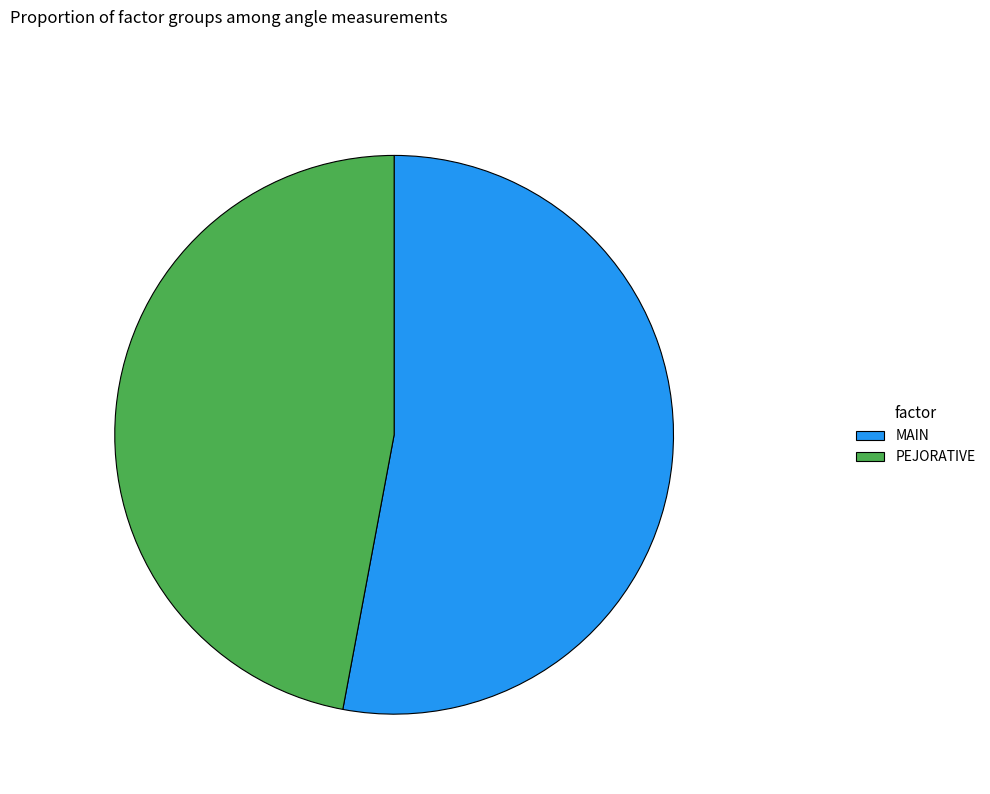

True or false: MAIN accounts for 53% of the total.

True